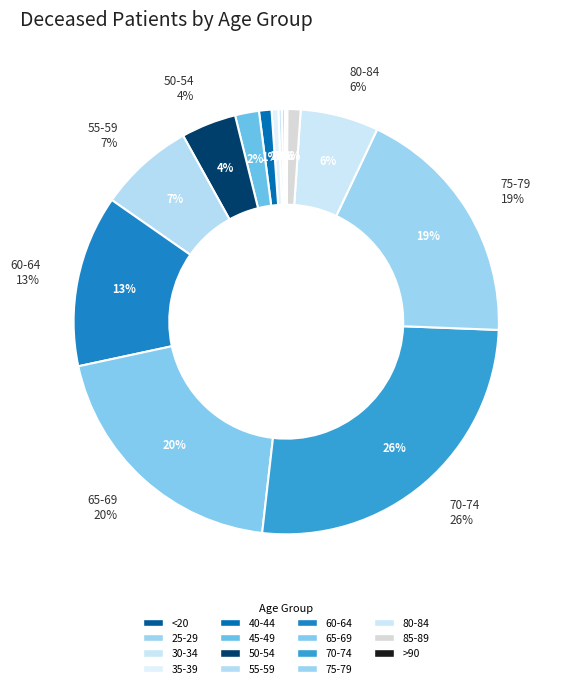

To the nearest percent, what is the difference between the largest and smallest slice percentages?

26%